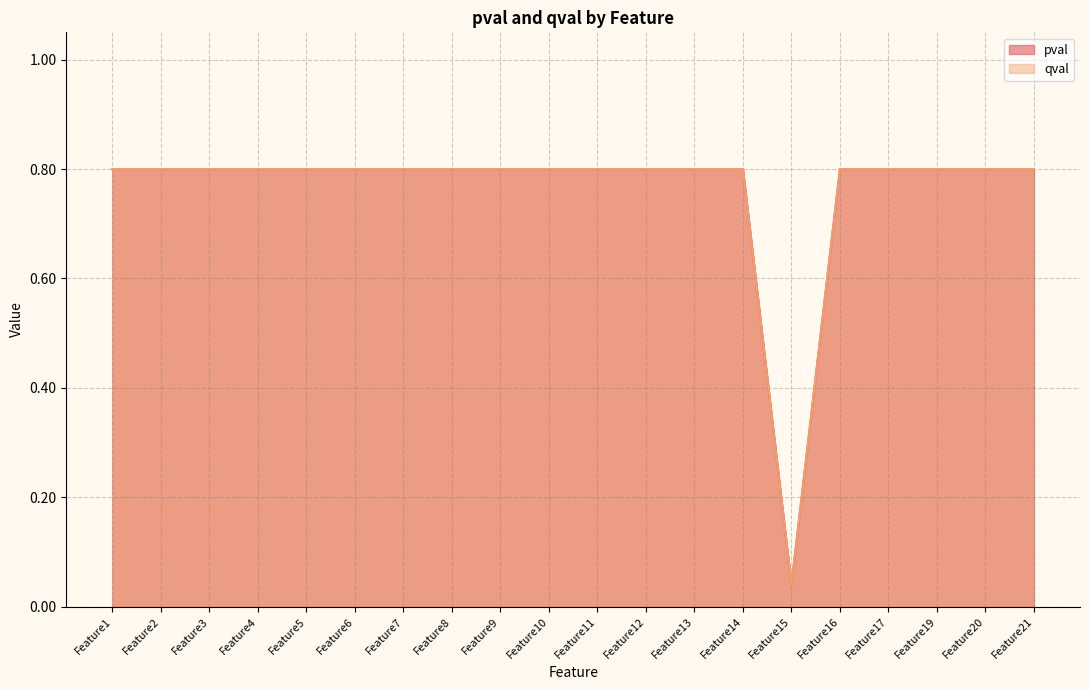

Reading right to left, what are all the values shown in this chart?

pval: Feature21=0.8	Feature20=0.8	Feature19=0.8	Feature17=0.8	Feature16=0.8	Feature15=0.0	Feature14=0.8	Feature13=0.8	Feature12=0.8	Feature11=0.8	Feature10=0.8	Feature9=0.8	Feature8=0.8	Feature7=0.8	Feature6=0.8	Feature5=0.8	Feature4=0.8	Feature3=0.8	Feature2=0.8	Feature1=0.8
qval: Feature21=0.8	Feature20=0.8	Feature19=0.8	Feature17=0.8	Feature16=0.8	Feature15=0.0	Feature14=0.8	Feature13=0.8	Feature12=0.8	Feature11=0.8	Feature10=0.8	Feature9=0.8	Feature8=0.8	Feature7=0.8	Feature6=0.8	Feature5=0.8	Feature4=0.8	Feature3=0.8	Feature2=0.8	Feature1=0.8